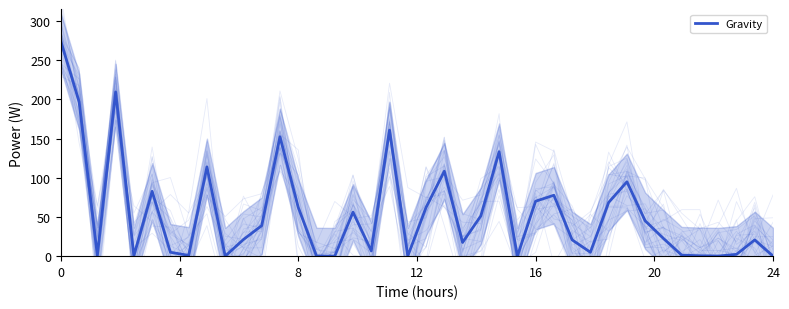

What is the sum of all values?

2186.5